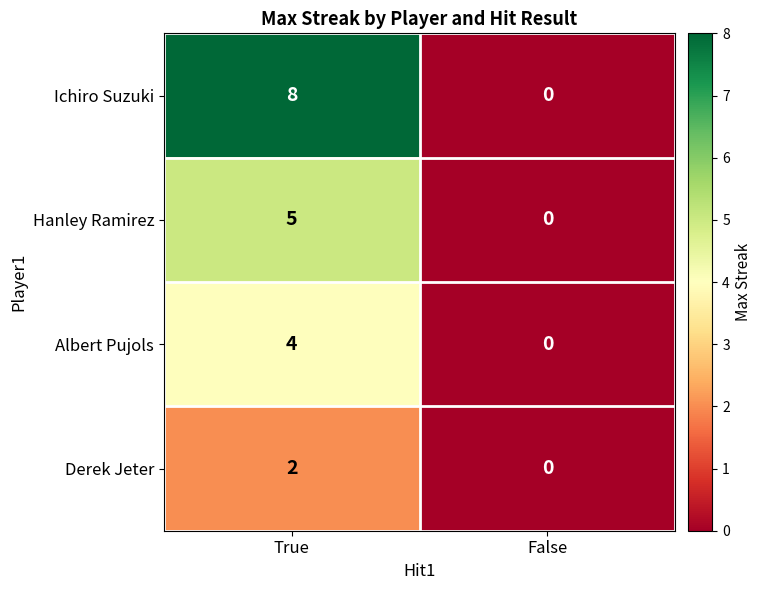

Is it true that Hanley Ramirez equals -2 at False?

False